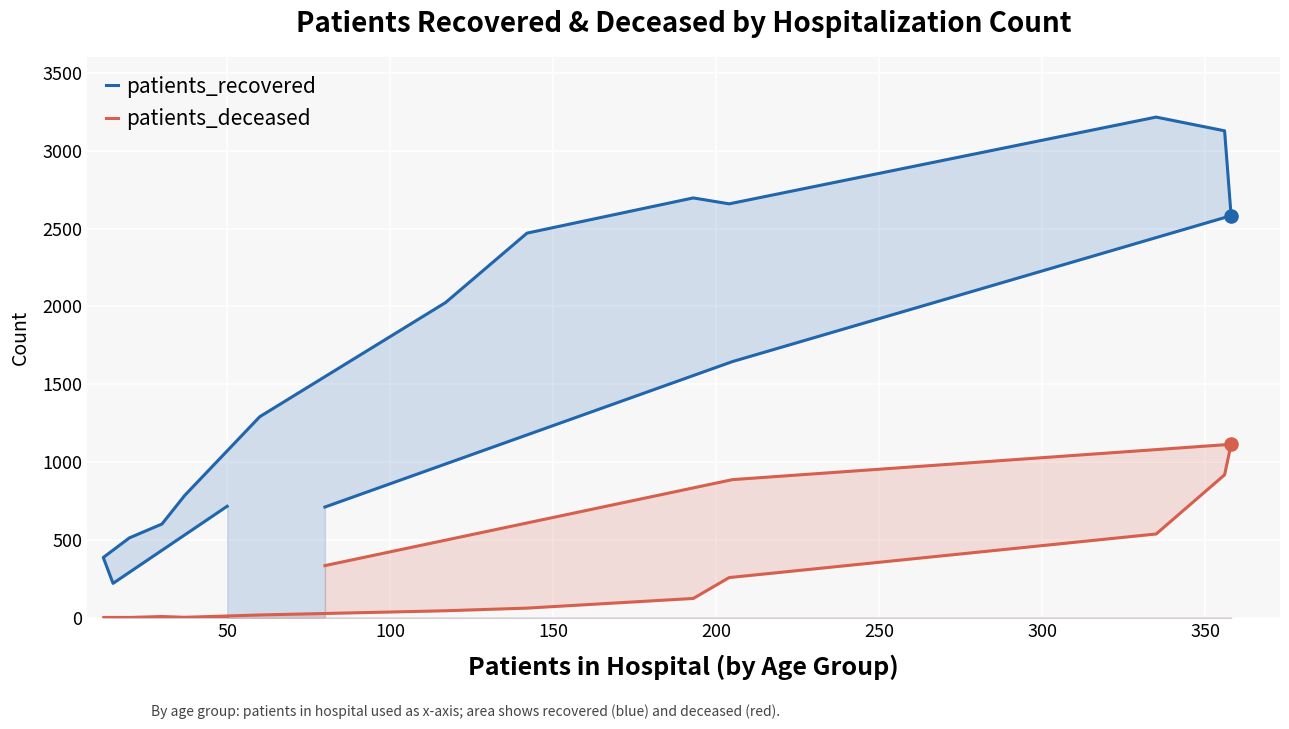

At how many categories does at least one series exceed 2352?

6